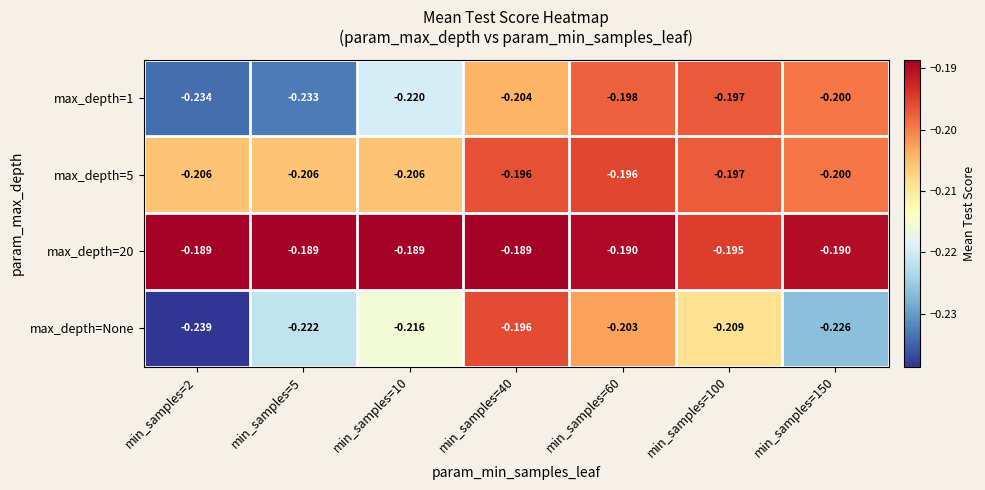

Is the value of max_depth=1 at min_samples=60 greater than the value of max_depth=None at min_samples=100?

Yes